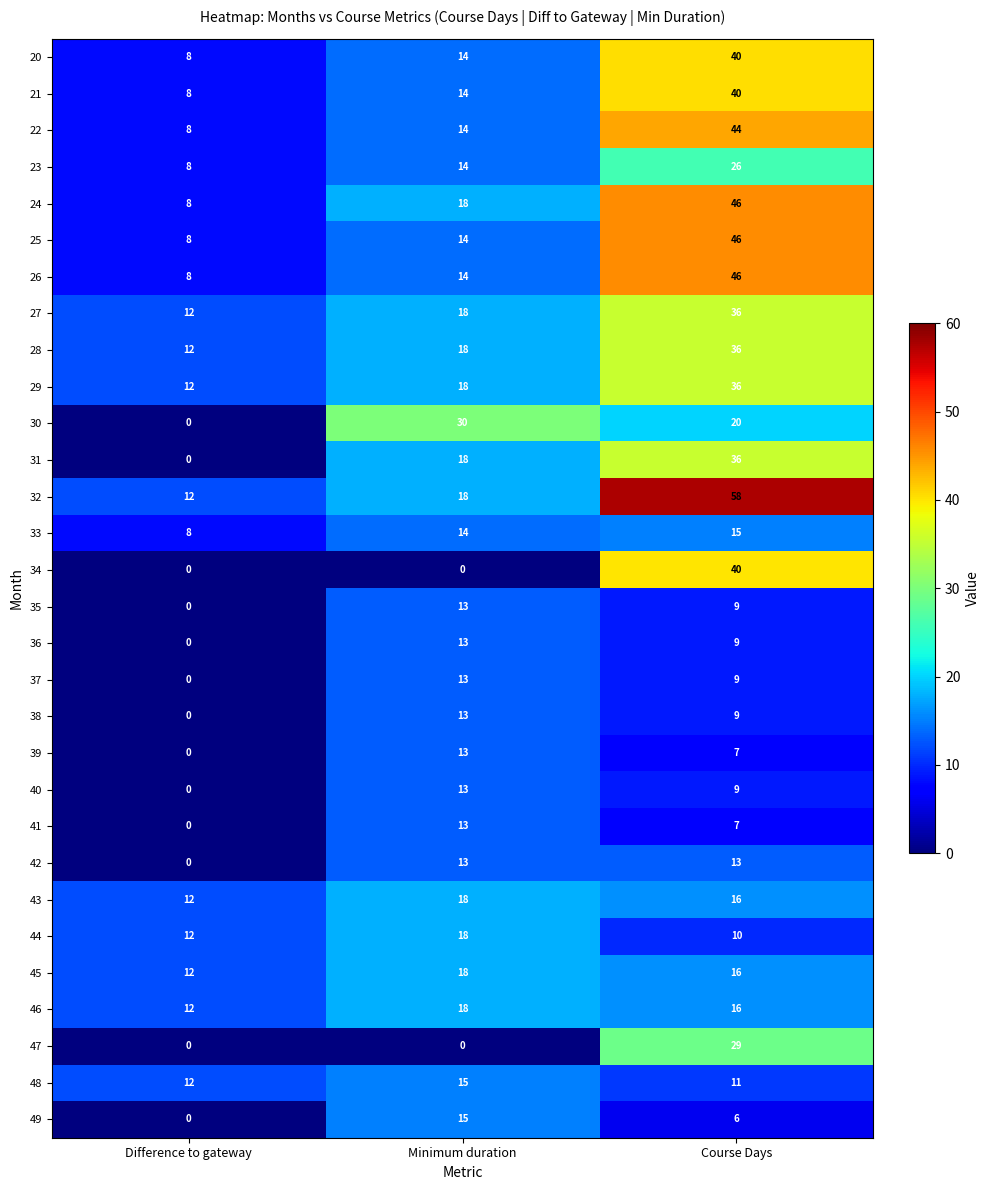

What is the average value of the 46 series?

15